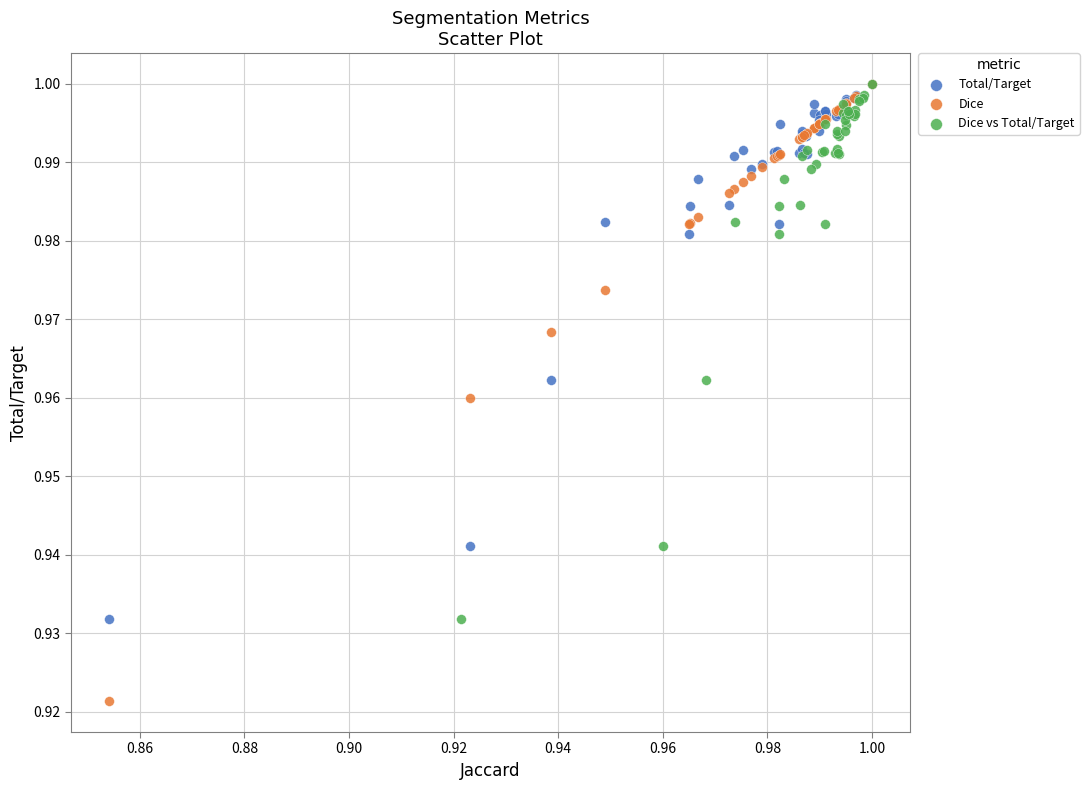

Which series has the largest Y range (max minus min)?

Dice